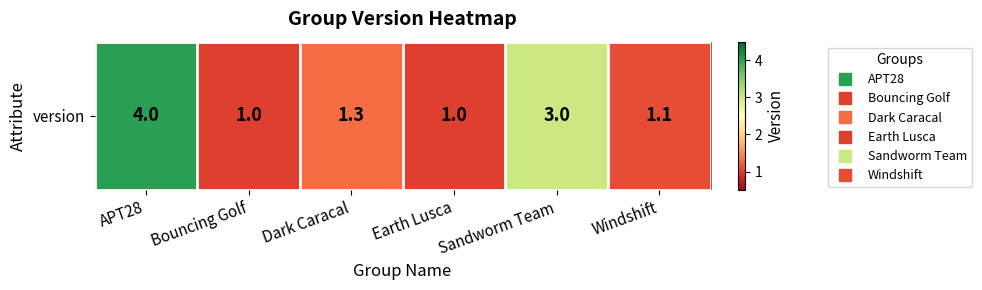

True or false: the data shows 1.1 at Windshift.

True